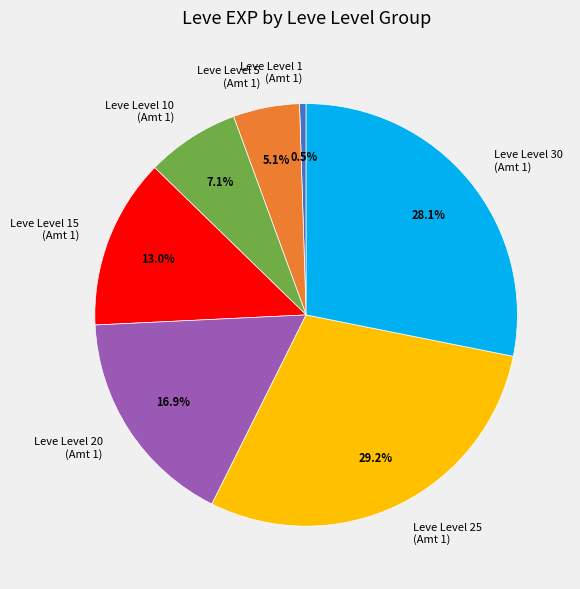

Which has a higher value, Leve Level 25 (Amt 1) or Leve Level 30 (Amt 1)?

Leve Level 25 (Amt 1)